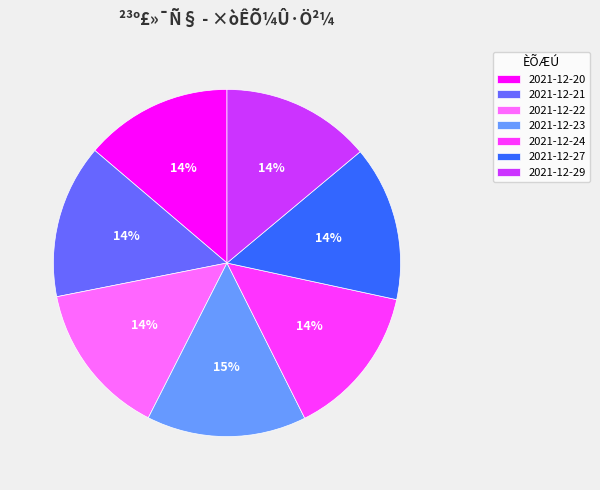

True or false: 2021-12-29 accounts for 14% of the total.

True